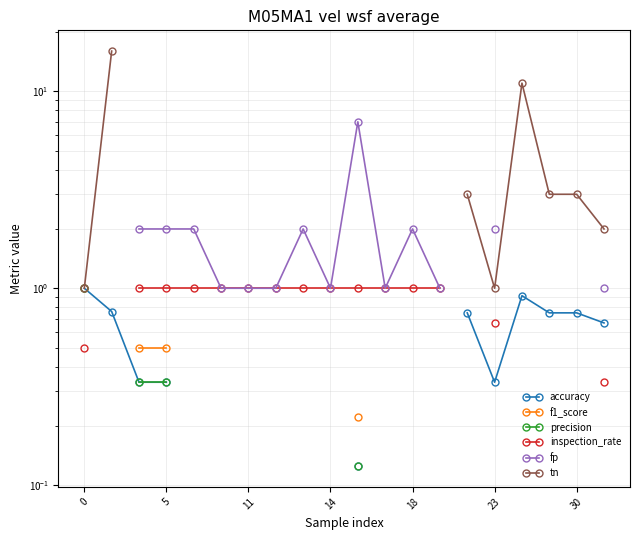

What is the label of the 19th point from the right?

5